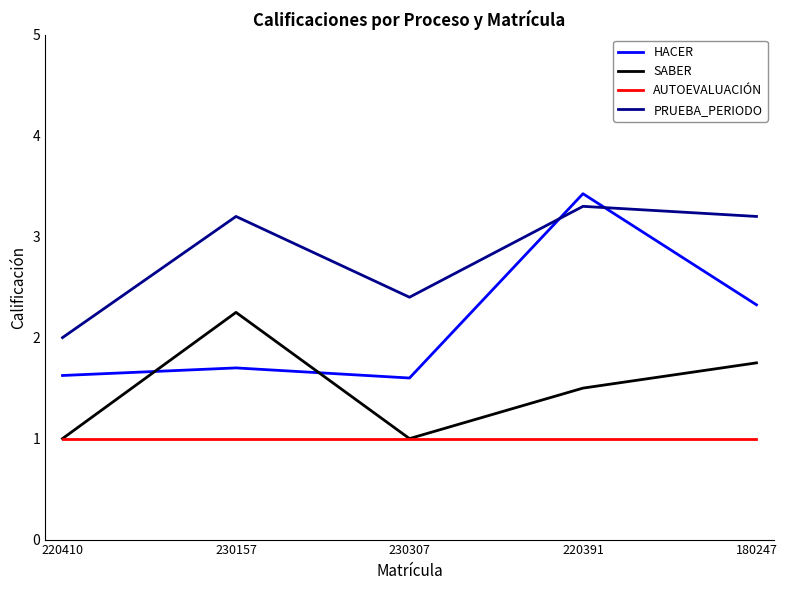

How many values in the PRUEBA_PERIODO series are below 3?

2